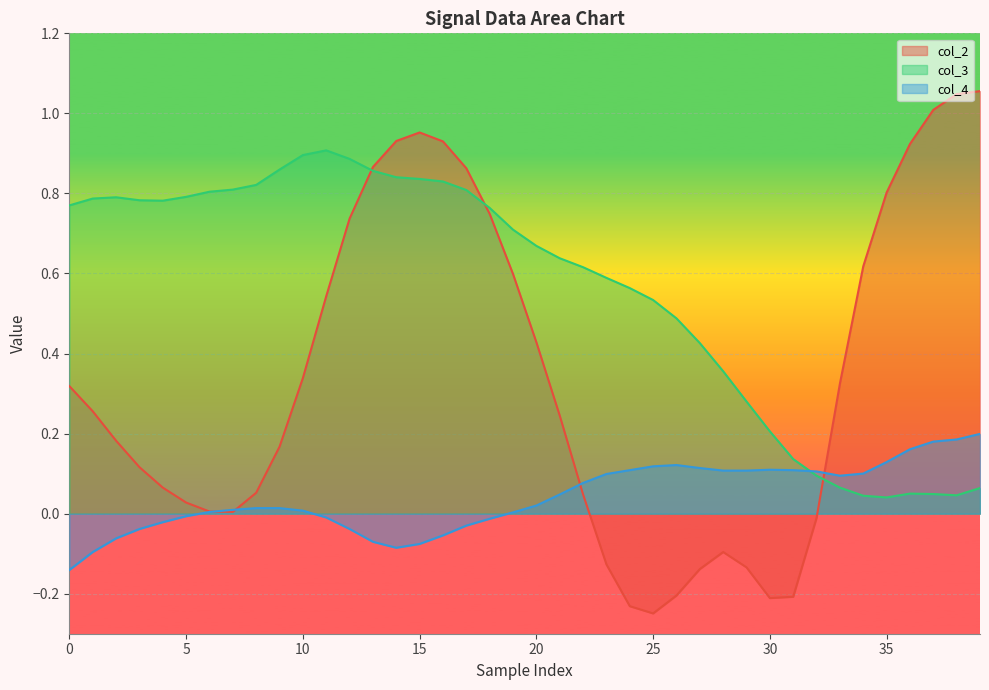

How many values in col_2 are above zero?

30